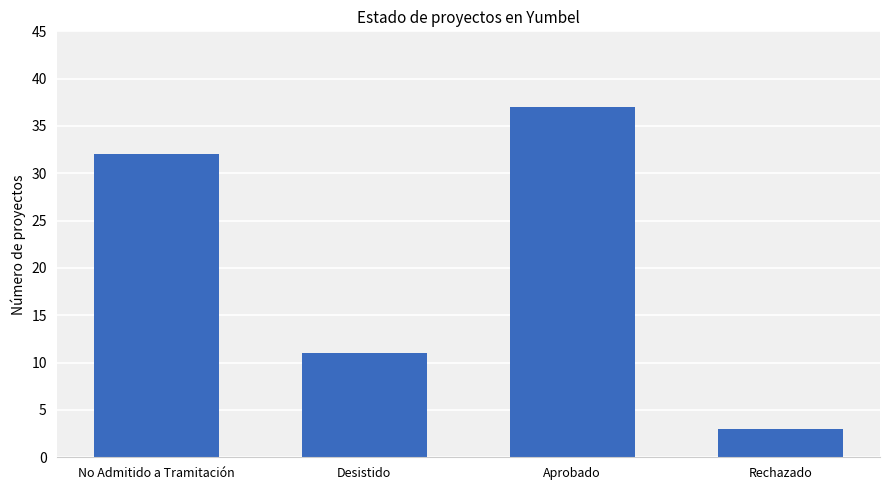

The value at Desistido is 11. True or false?

True